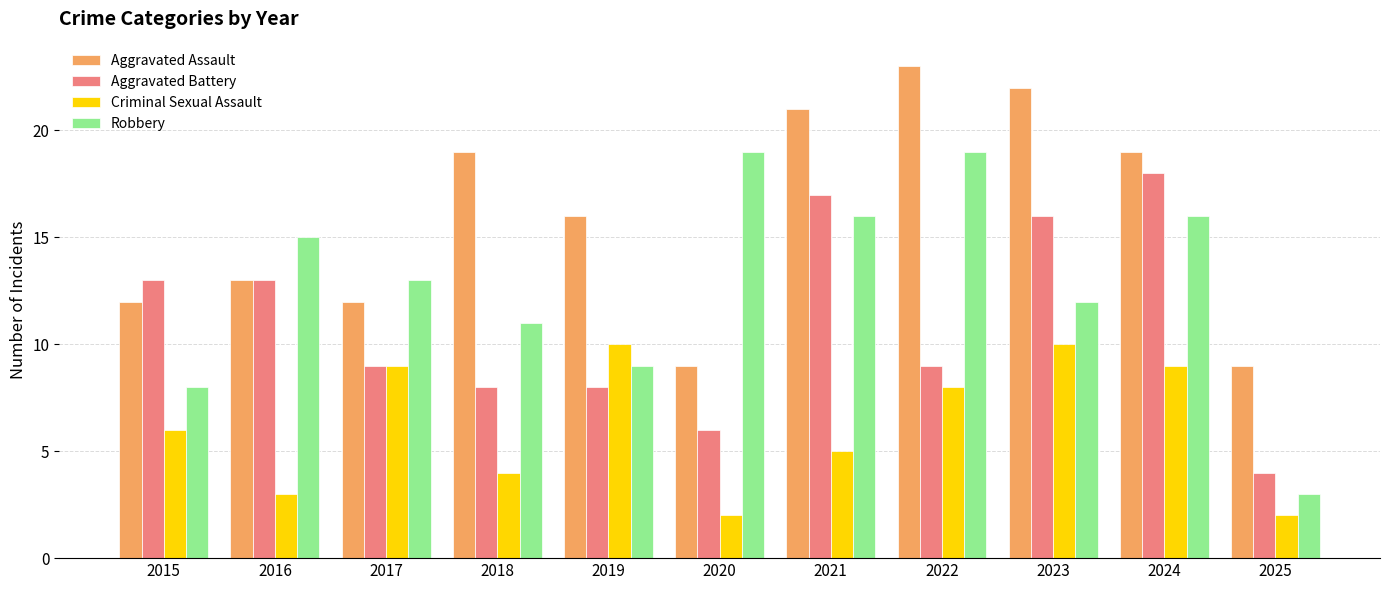

Reading left to right, extract all data points from this chart.

Aggravated Assault: 2015=12	2016=13	2017=12	2018=19	2019=16	2020=9	2021=21	2022=23	2023=22	2024=19	2025=9
Aggravated Battery: 2015=13	2016=13	2017=9	2018=8	2019=8	2020=6	2021=17	2022=9	2023=16	2024=18	2025=4
Criminal Sexual Assault: 2015=6	2016=3	2017=9	2018=4	2019=10	2020=2	2021=5	2022=8	2023=10	2024=9	2025=2
Robbery: 2015=8	2016=15	2017=13	2018=11	2019=9	2020=19	2021=16	2022=19	2023=12	2024=16	2025=3